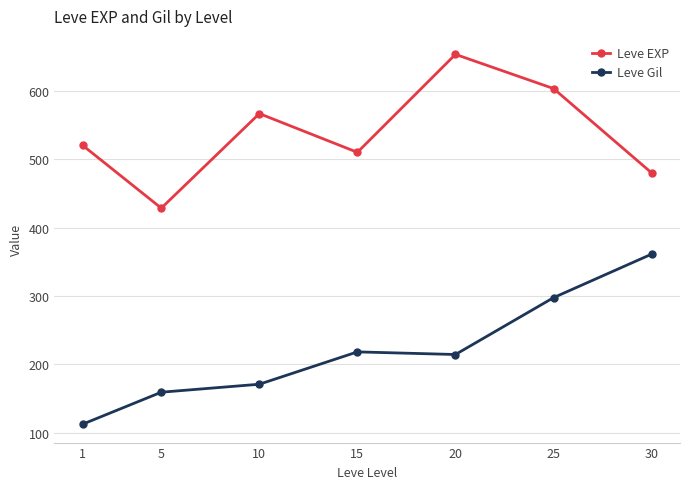

Reading left to right, transcribe all the data shown in this chart.

Leve EXP: 520.0	428.3	566.7	510.0	653.3	603.3	480.0
Leve Gil: 112.3	159.0	170.7	218.0	214.2	297.3	361.0